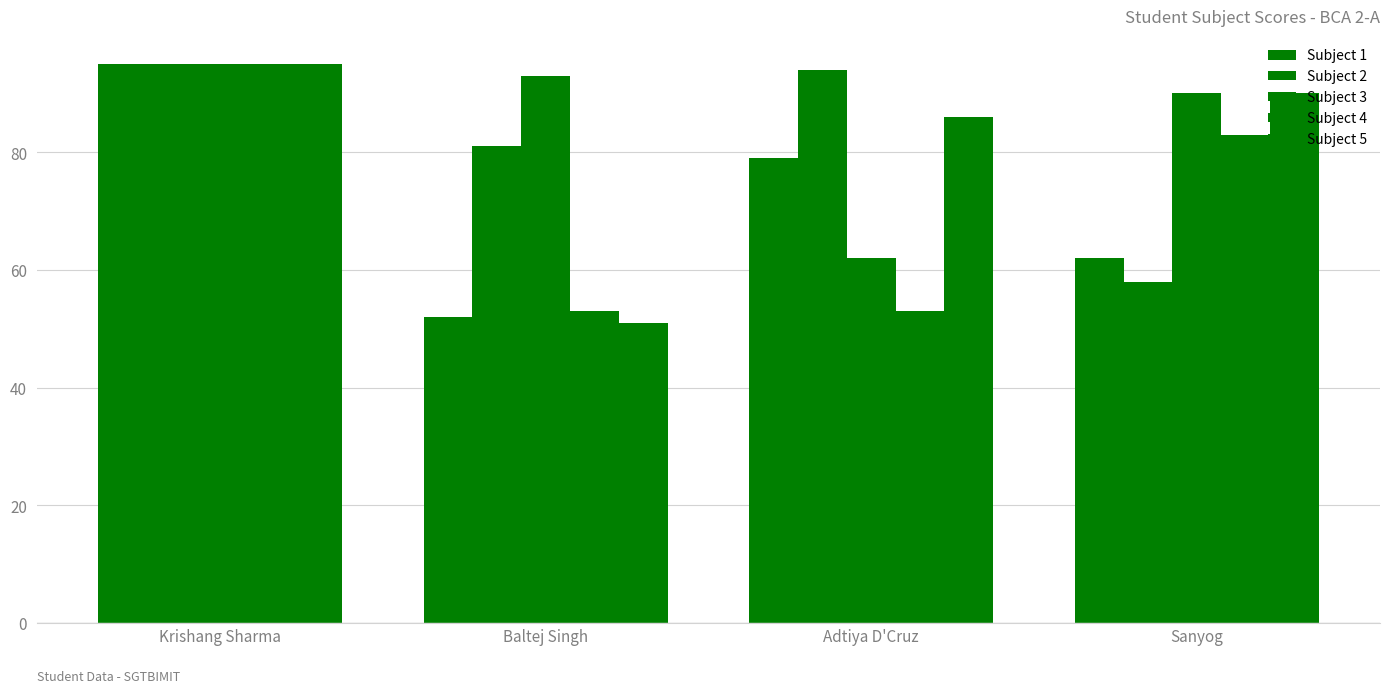

Does the chart contain any negative values?

No